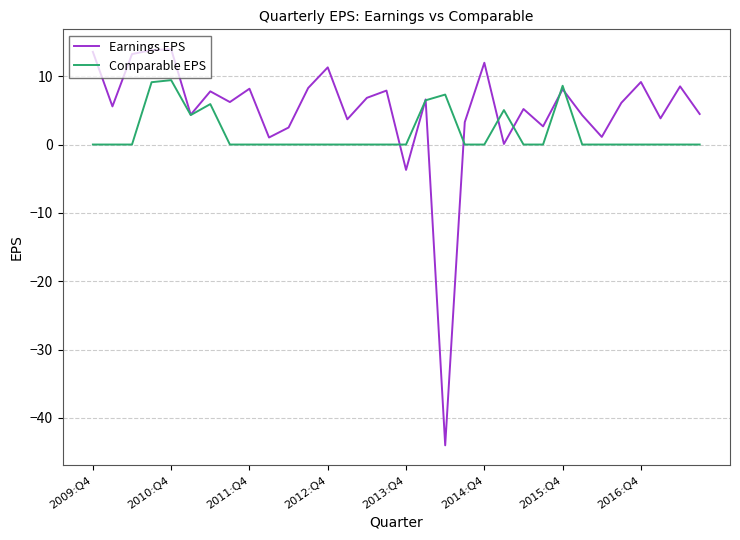

Which series has the largest total across all categories?

Earnings EPS